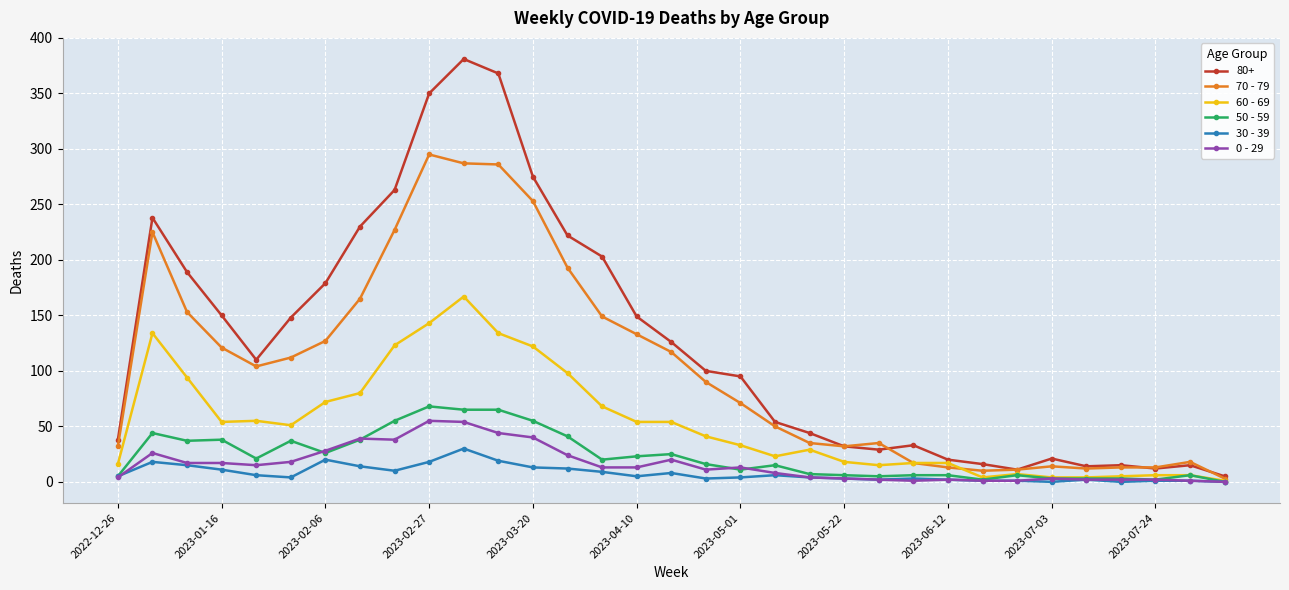

What is the maximum value shown in the chart?

381